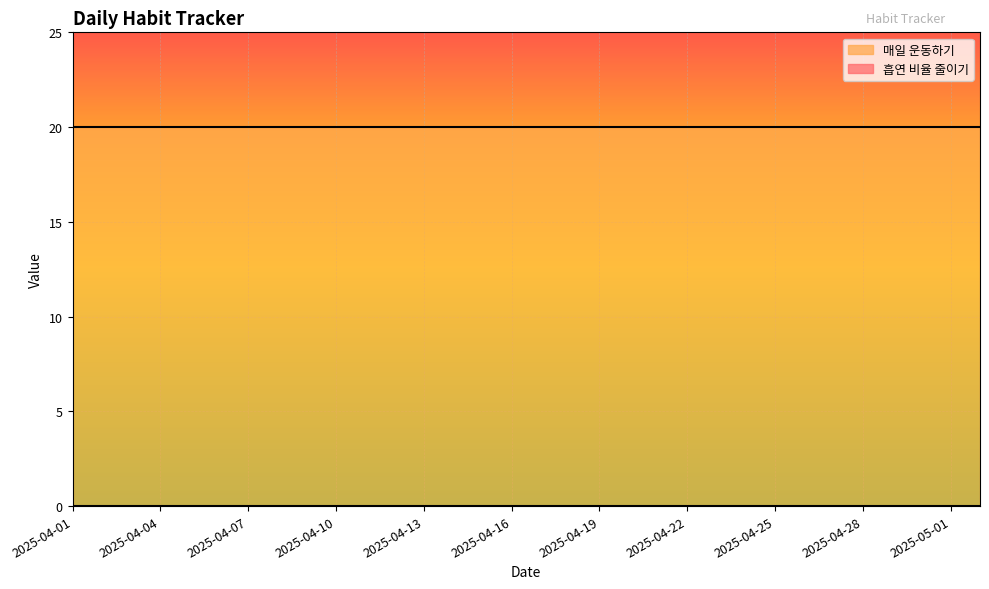

The value of 흡연 비율 줄이기 at 2025-04-01 is 0. True or false?

True